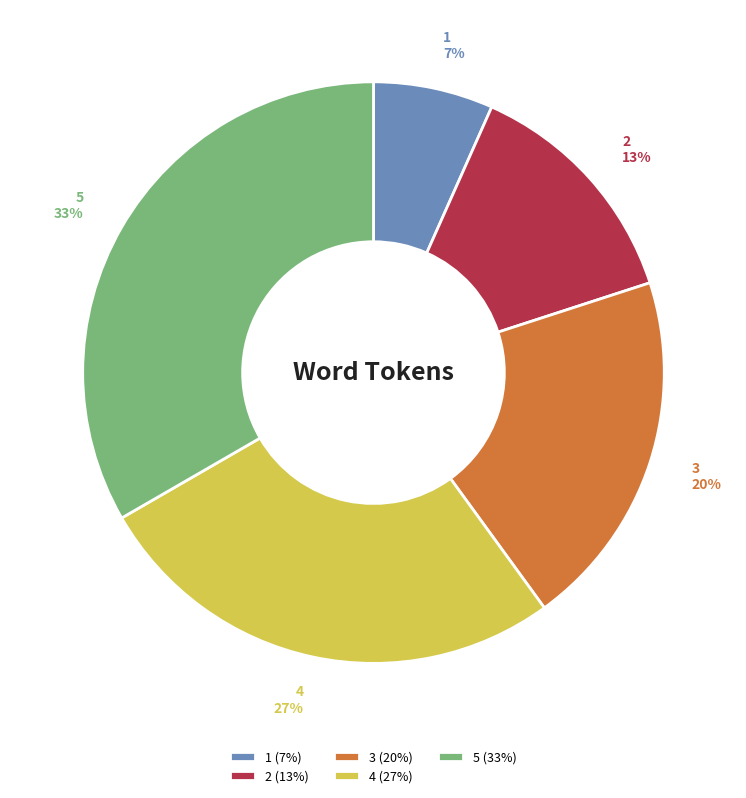

Which category has the smallest portion of the pie?

1 (7%)